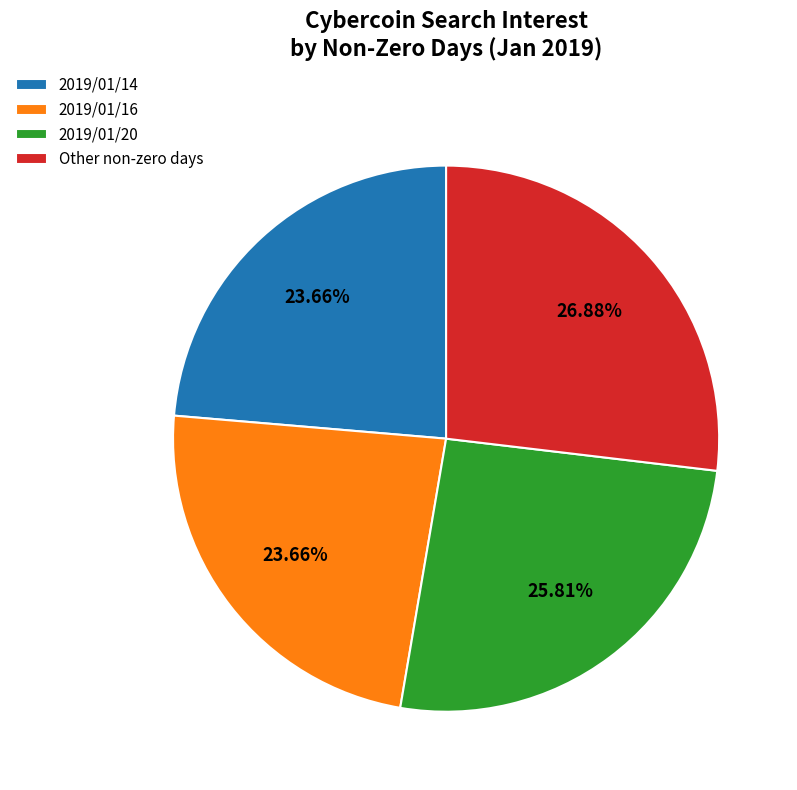

Is the sum of Other non-zero days and 2019/01/16 greater than half?

Yes